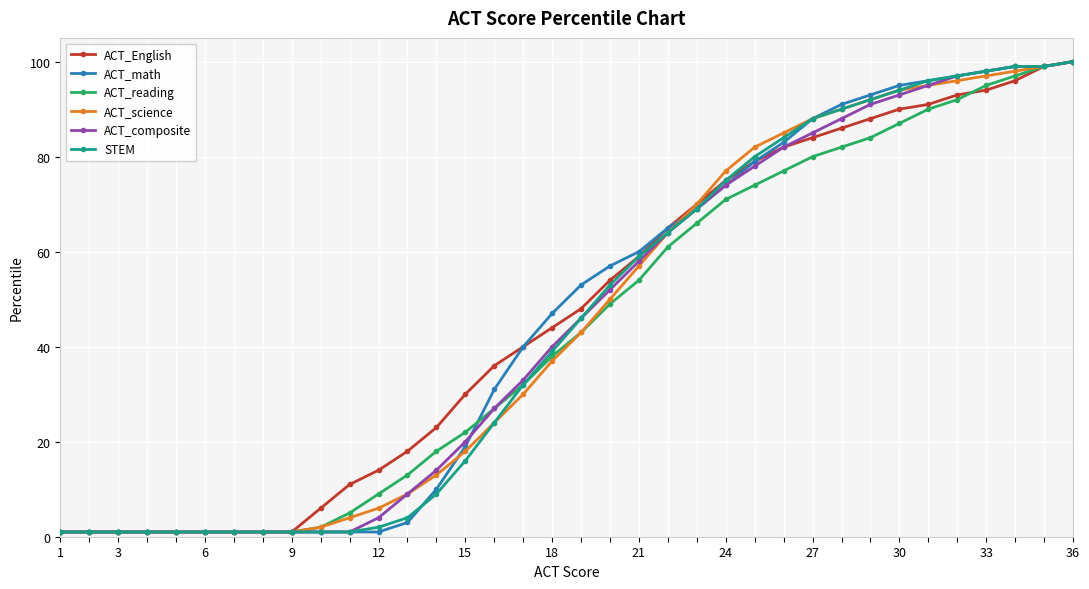

What is the highest value of the STEM series?

100